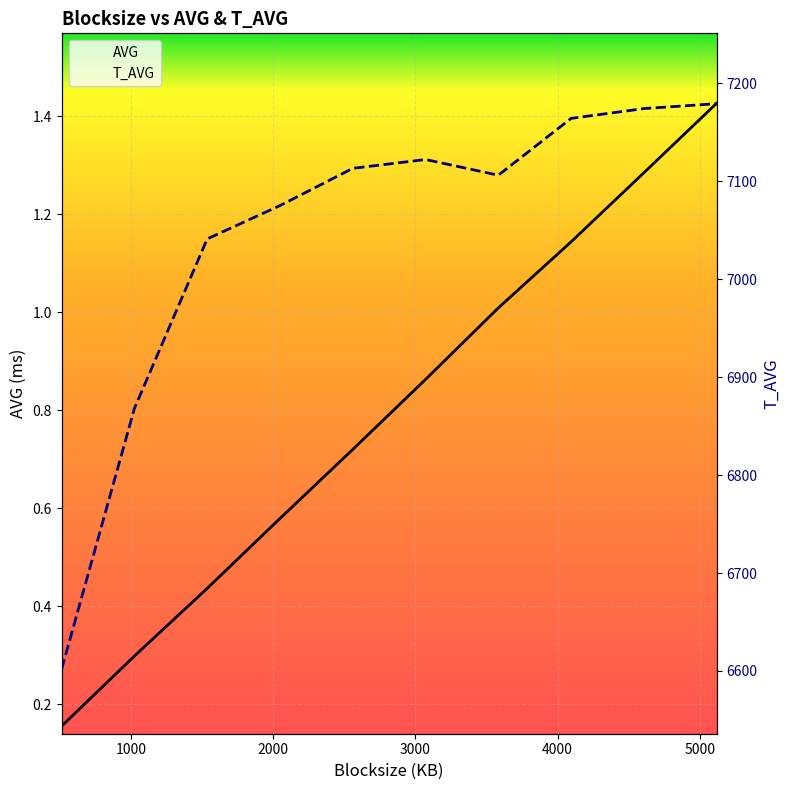

What is the total value across all series at 9?

7180.4